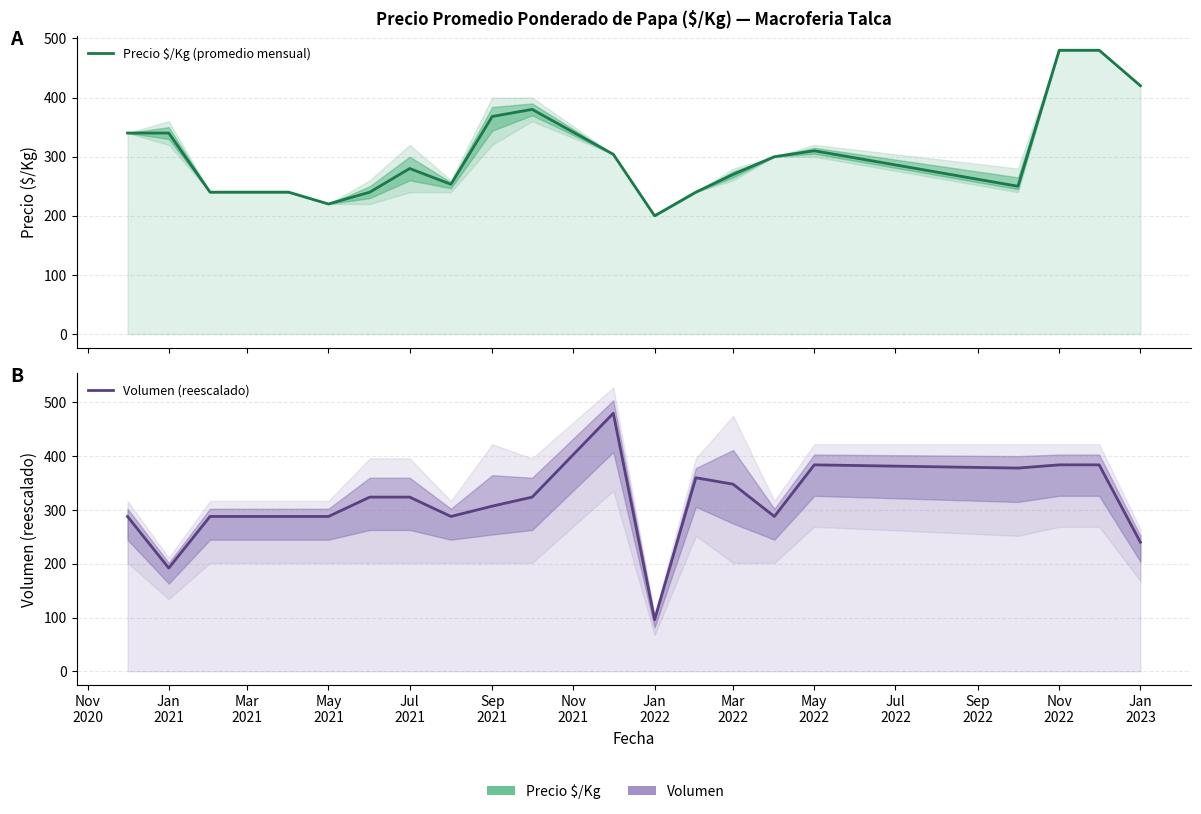

What is the maximum value shown in the chart?

480.0